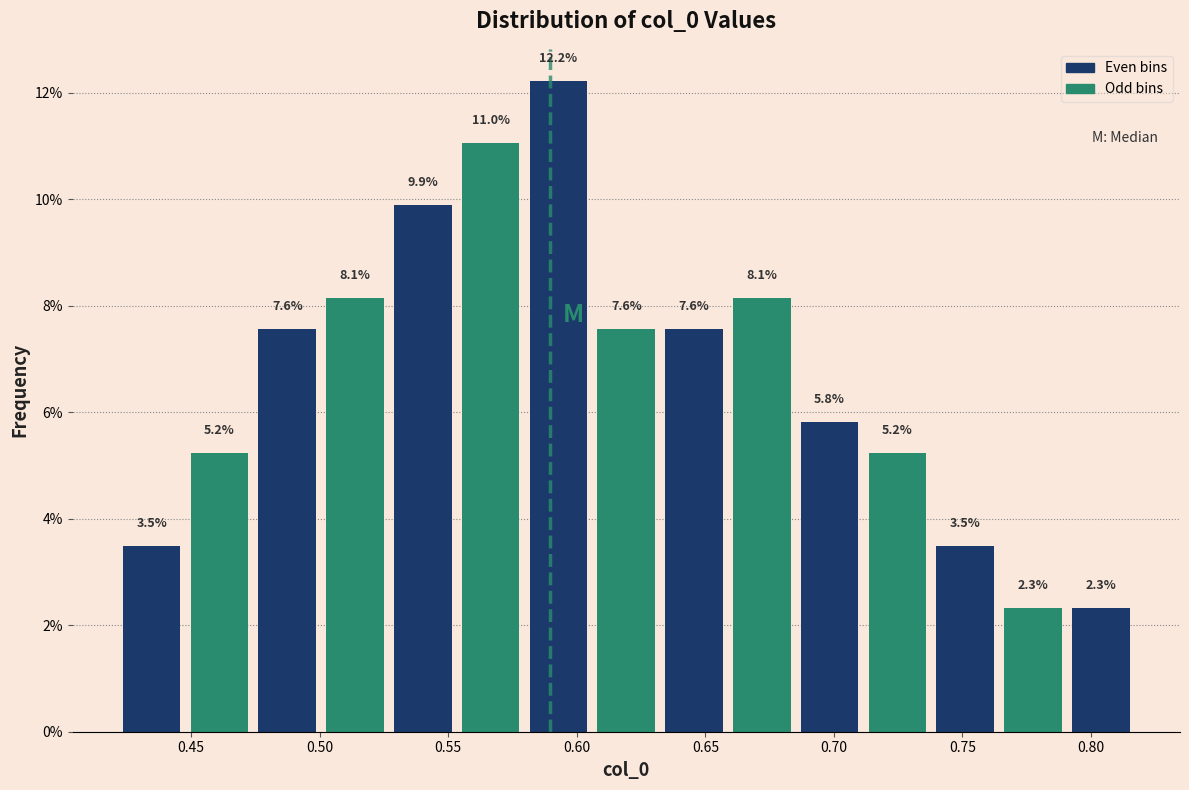

Reading left to right, transcribe this chart: for each bar, give the range it covers on the x-axis and its height. The bar edges are not printed on the chart, so give them approximately, as read against the axis.

0.420 to 0.450: 3.5
0.450 to 0.475: 5.2
0.475 to 0.500: 7.6
0.500 to 0.525: 8.1
0.525 to 0.555: 9.9
0.555 to 0.580: 11.0
0.580 to 0.605: 12.2
0.605 to 0.630: 7.6
0.630 to 0.660: 7.6
0.660 to 0.685: 8.1
0.685 to 0.710: 5.8
0.710 to 0.740: 5.2
0.740 to 0.765: 3.5
0.765 to 0.790: 2.3
0.790 to 0.815: 2.3